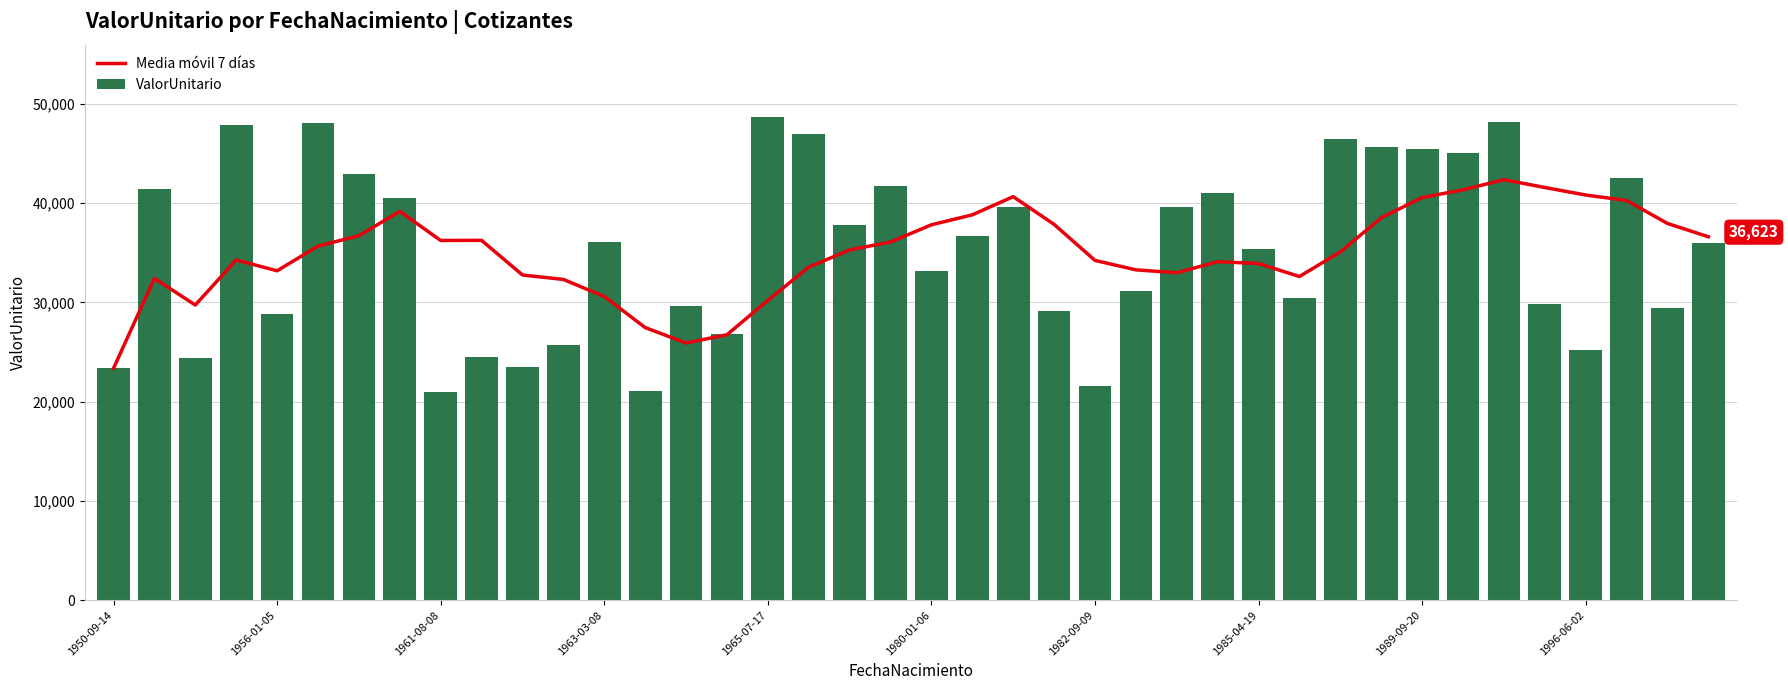

What is the average value of the ValorUnitario series?

35317.9